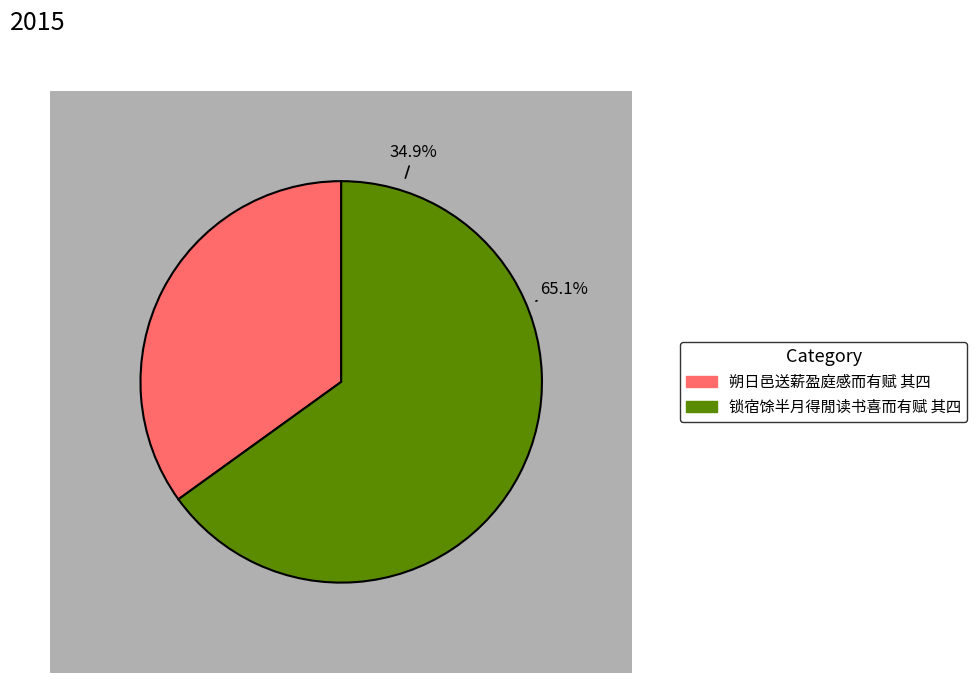

What is the smallest slice in the pie chart?

朔日邑送薪盈庭感而有赋 其四